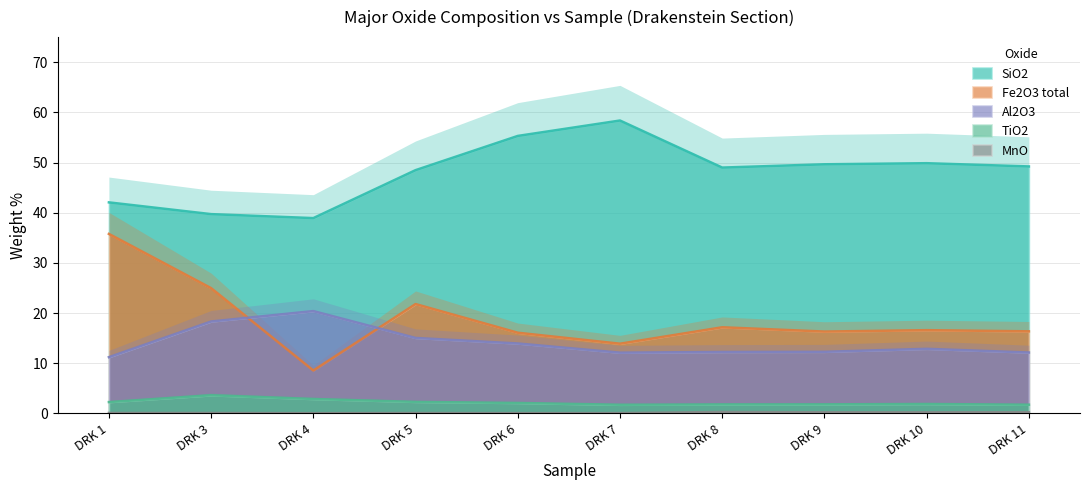

What is the total value across all series at DRK 5?

87.6